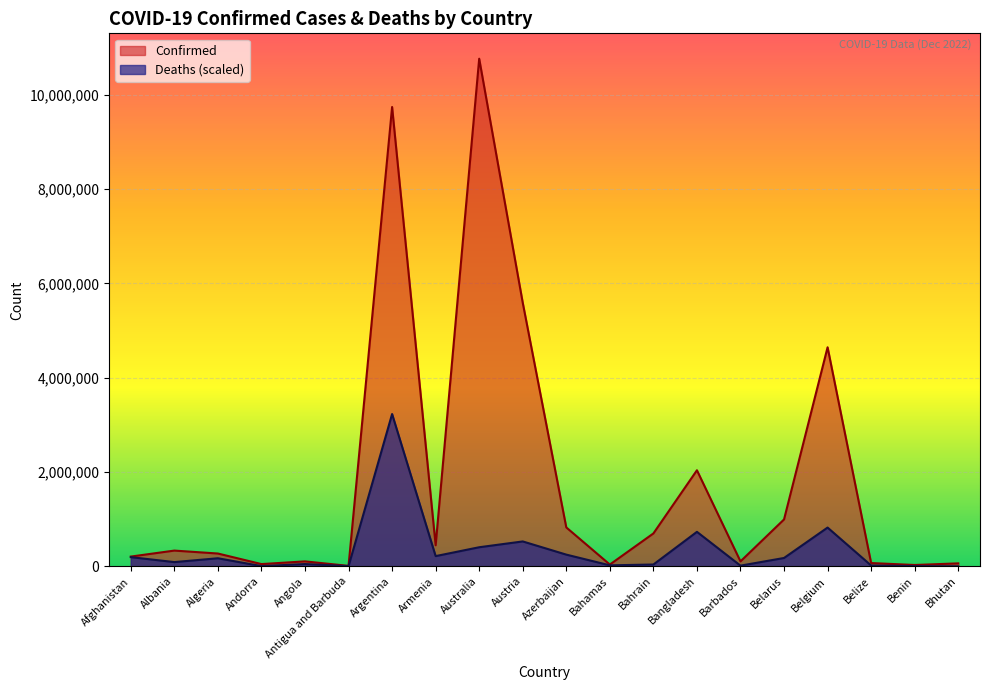

Reading left to right, transcribe all the data shown in this chart.

Confirmed: 206414.0	333455.0	271122.0	47219.0	104750.0	9106.0	9739856.0	445828.0	10763649.0	5588468.0	824574.0	37491.0	696851.0	2036685.0	104416.0	994037.0	4644478.0	69117.0	27980.0	62512.0
Deaths: 194613.8	89248.7	170873.8	3898.7	47802.9	3625.6	3229094.7	216342.4	404375.6	527496.1	247929.6	20685.6	38143.0	730950.4	14080.1	176759.1	821614.6	17084.9	4047.7	521.5